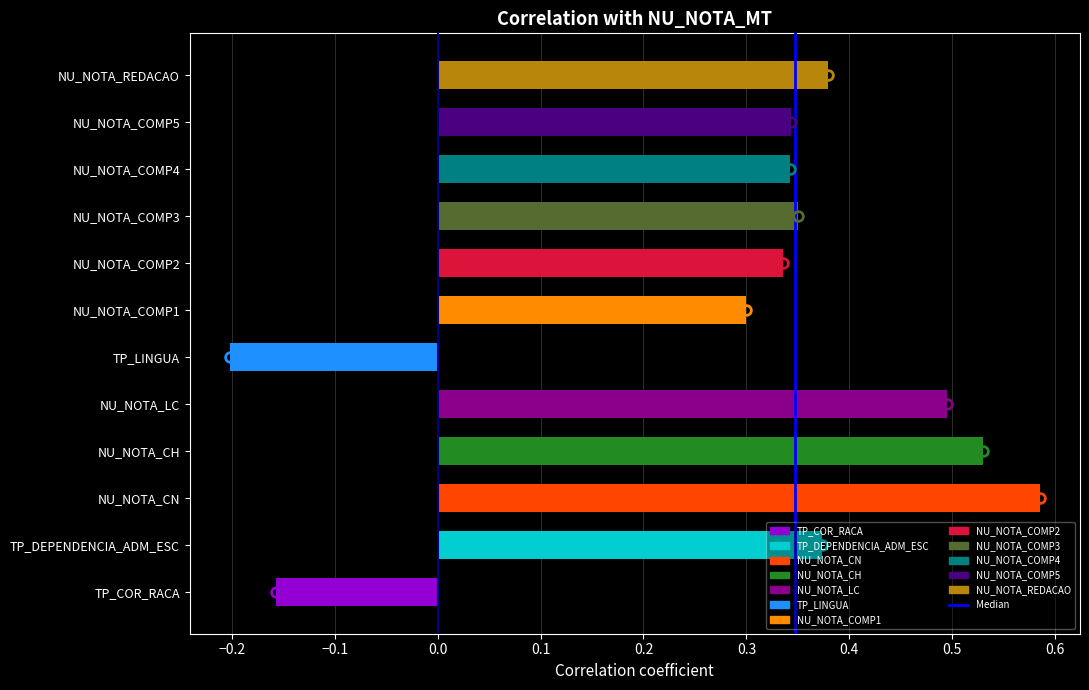

Are the bars horizontal?

Yes